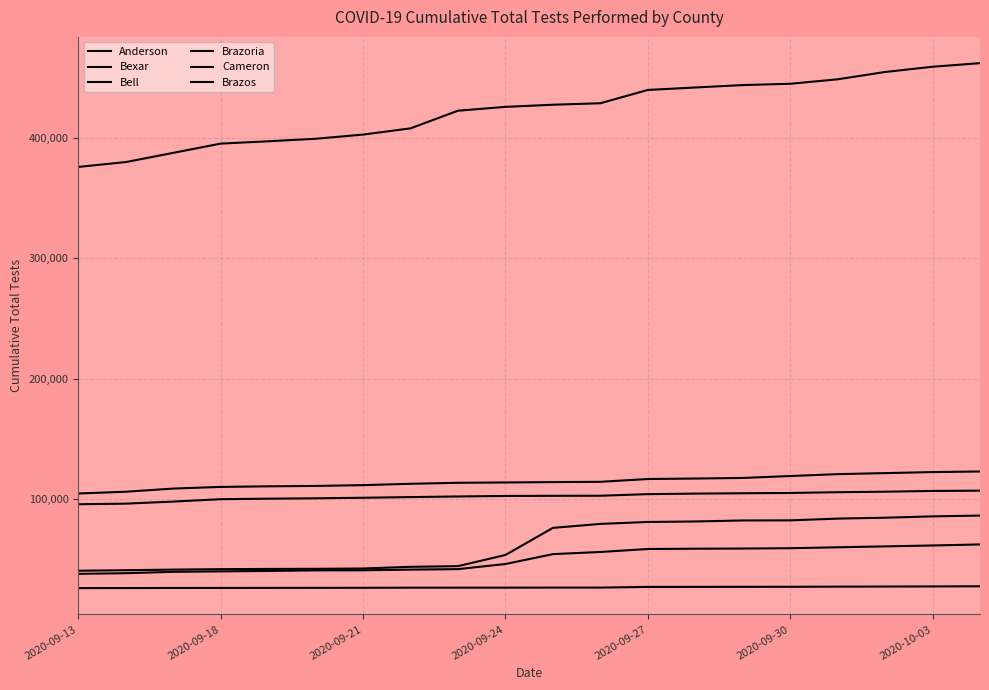

Is this an area chart (filled region under the line)?

No